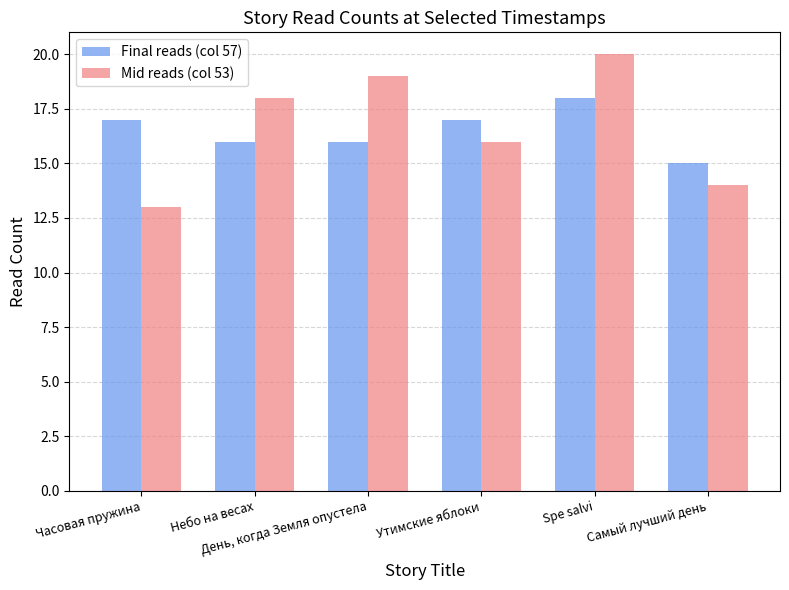

What is the sum of all Mid reads (col 53) values?

100